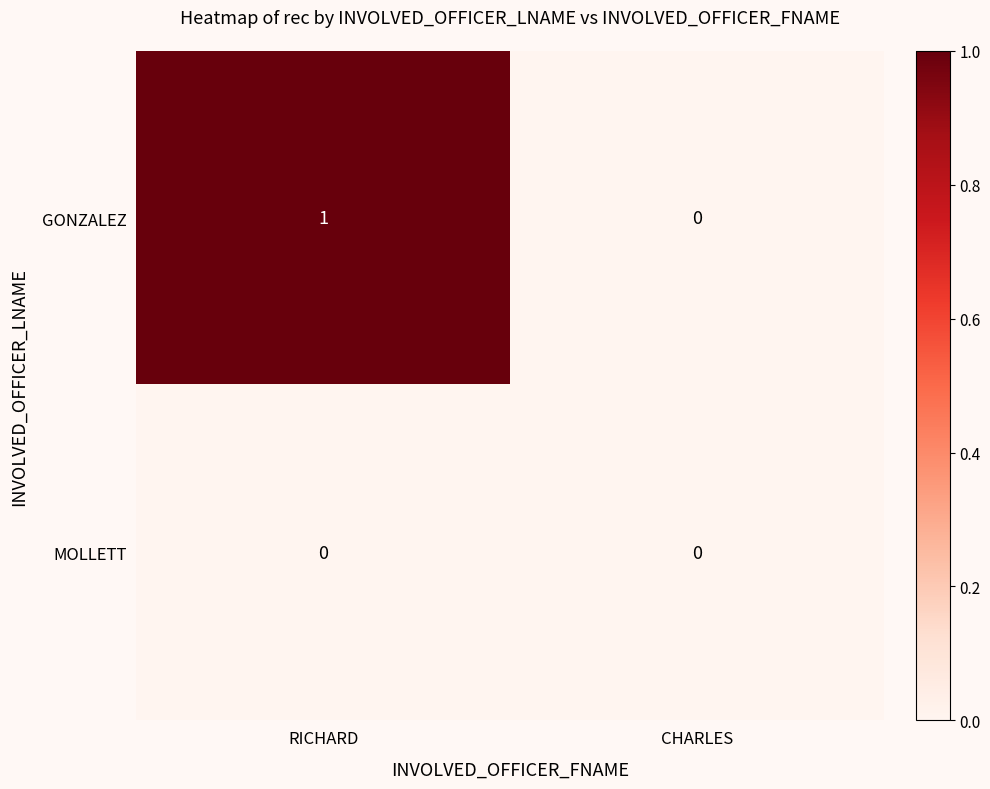

Which series has the widest spread of values?

GONZALEZ